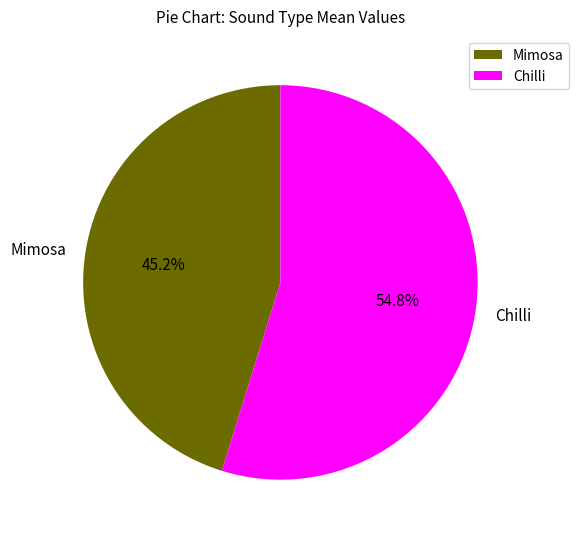

What is the smallest slice in the pie chart?

Mimosa